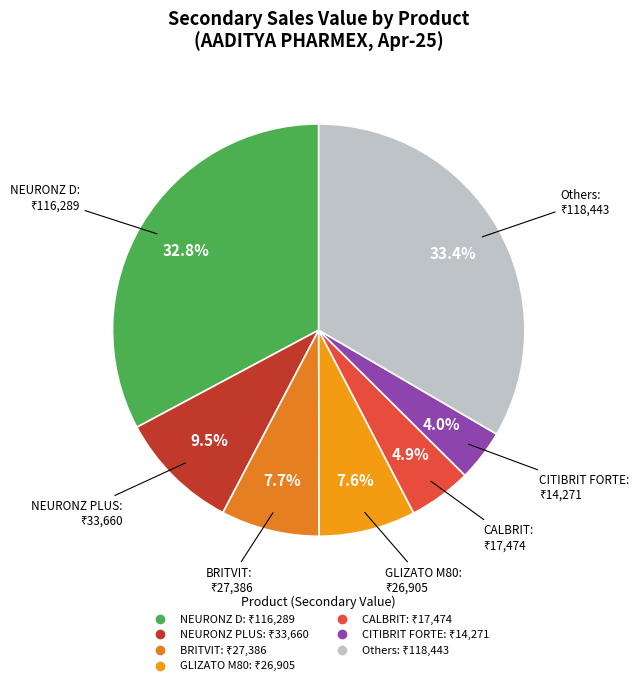

How many segments does this pie chart have?

7